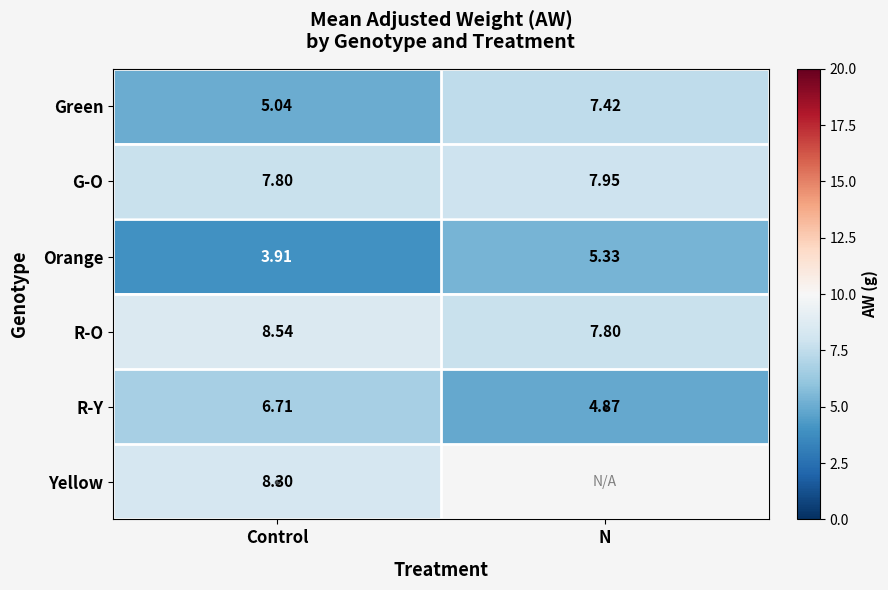

Is the value of Orange at Control greater than the value of G-O at N?

No